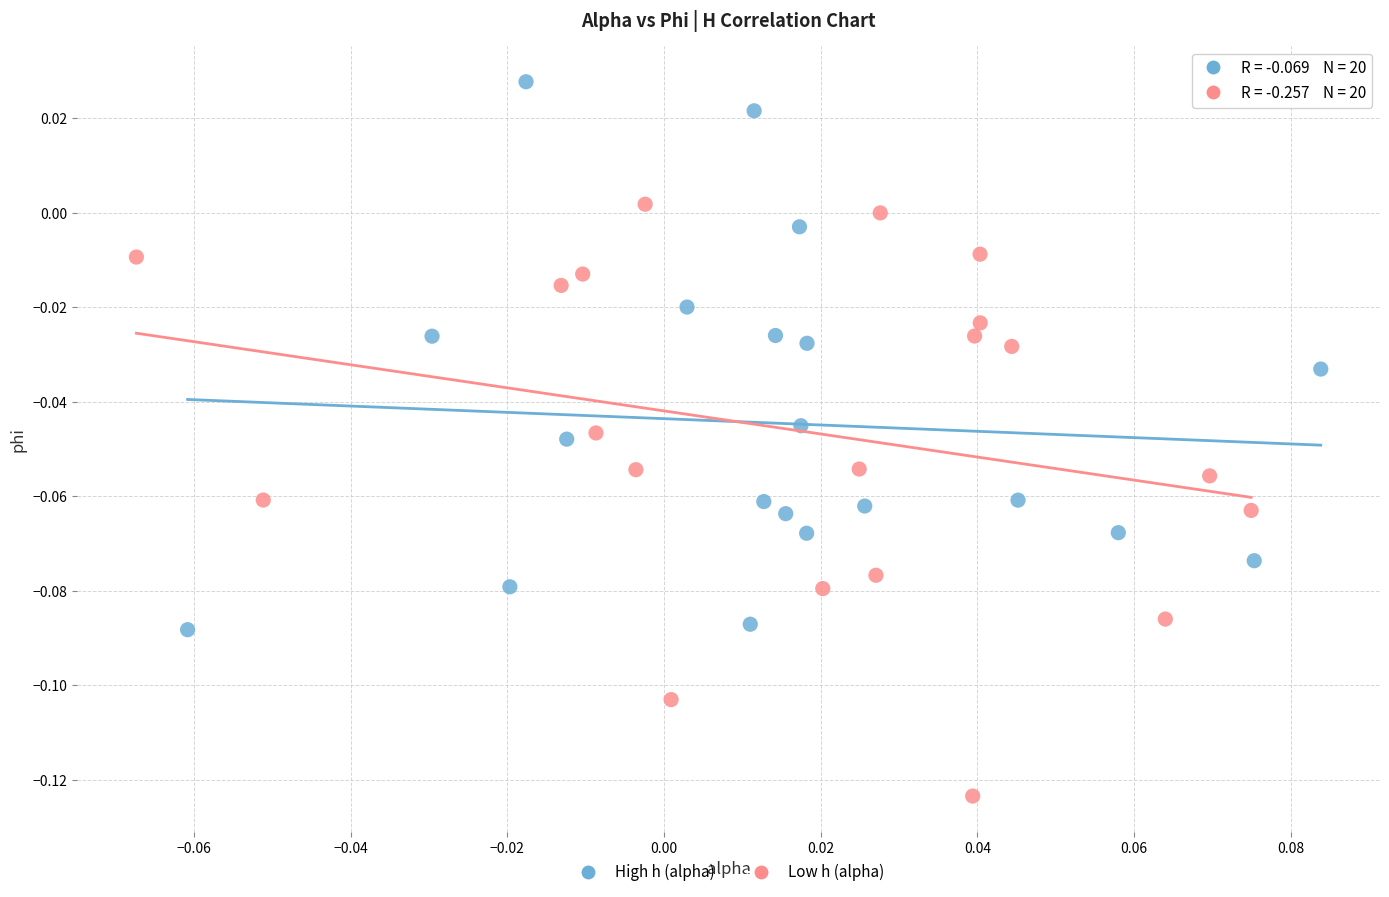

Which series contains the highest Y value?

High h (alpha)